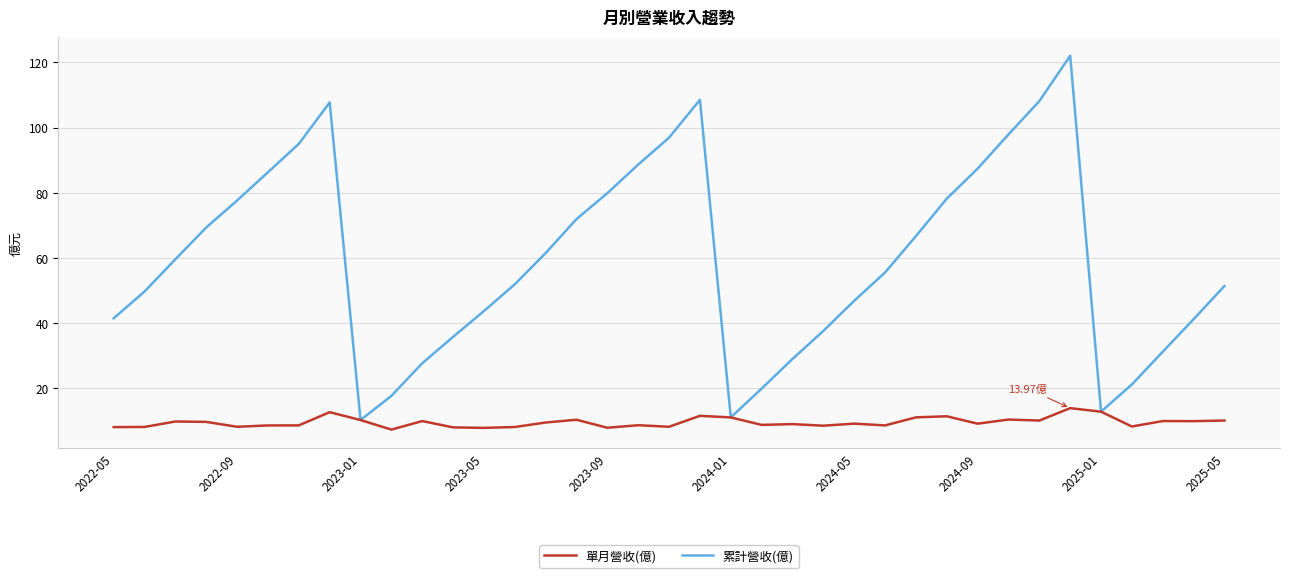

Which series has the largest range (max minus min)?

累計營收(億)